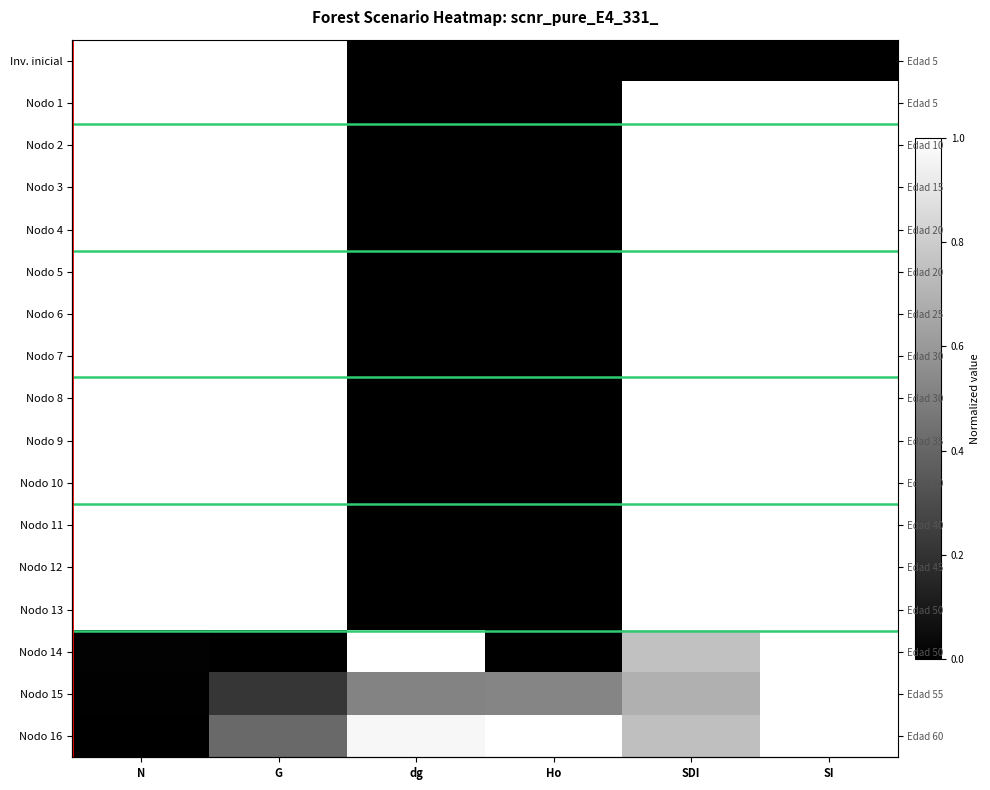

Which series has the largest total across all categories?

Nodo 16